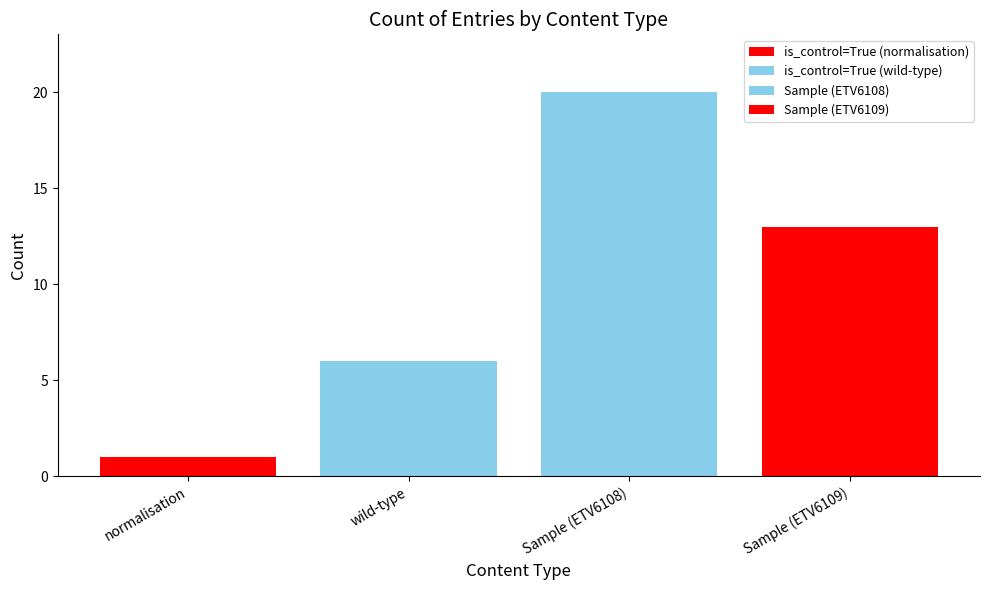

Reading left to right, list all the values displayed in this chart.

1	6	20	13